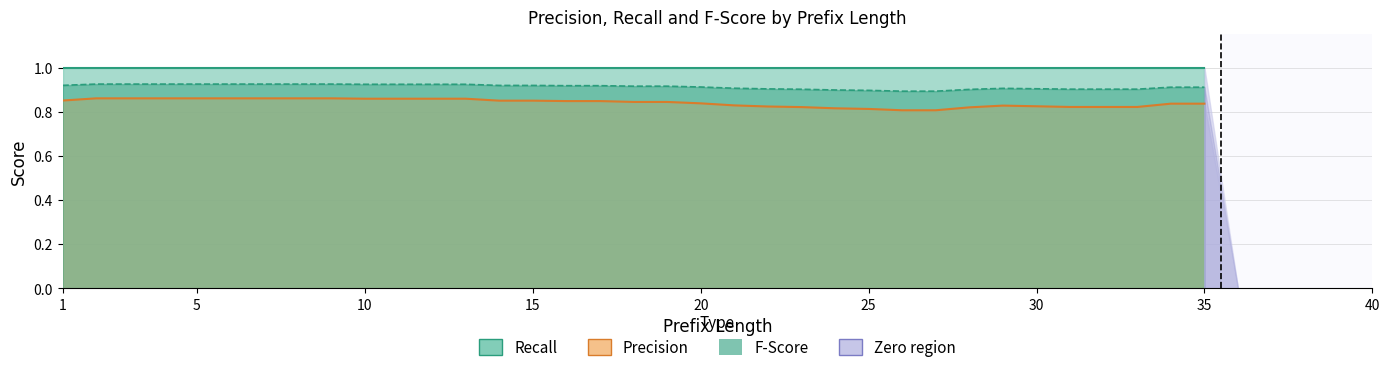

True or false: recall has a value of 0.0 at 37.

True